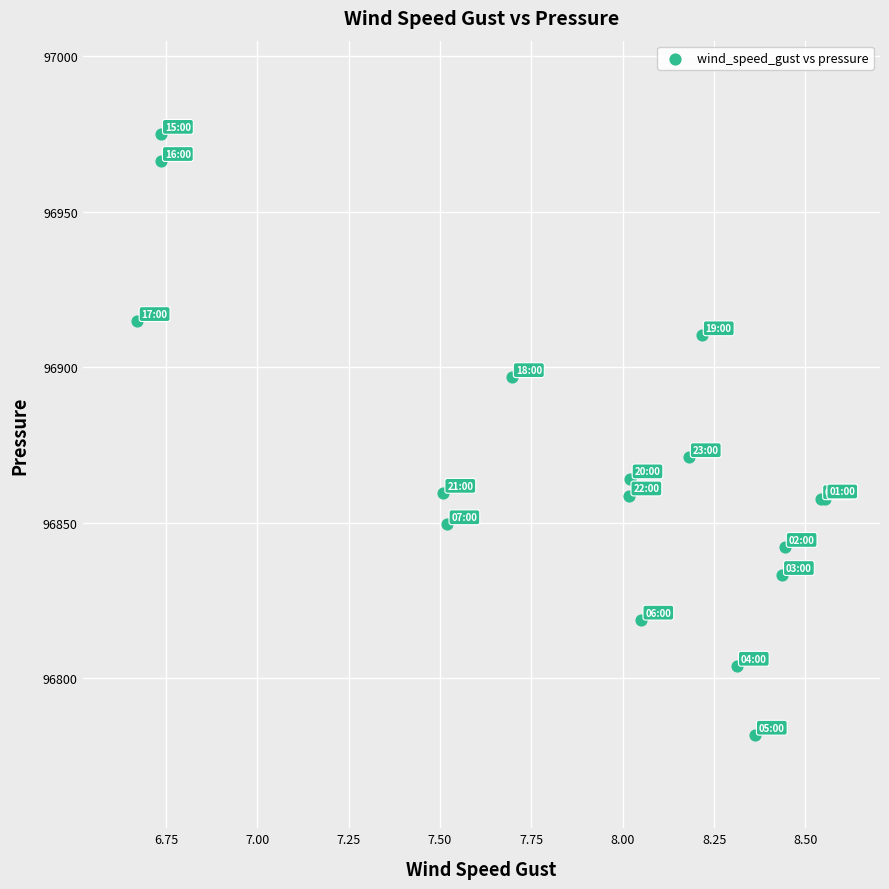

What Y value in the scatter plot is closest to 96878?

96871.0